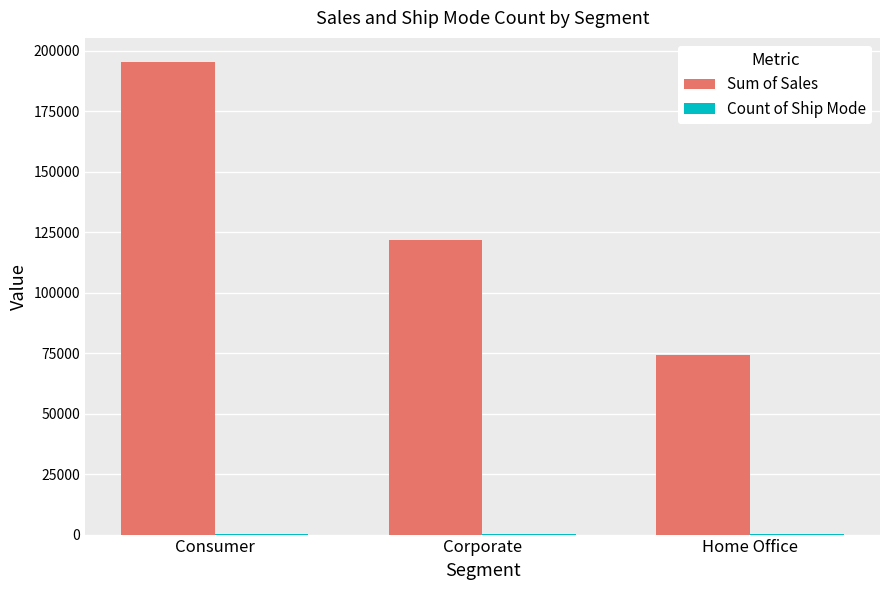

What is the highest value of the Sum of Sales series?

195581.0